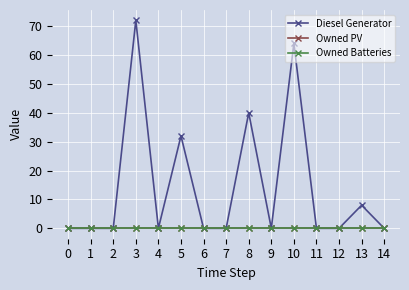

Is the value of Diesel Generator at 8 greater than the value of Owned PV at 0?

Yes